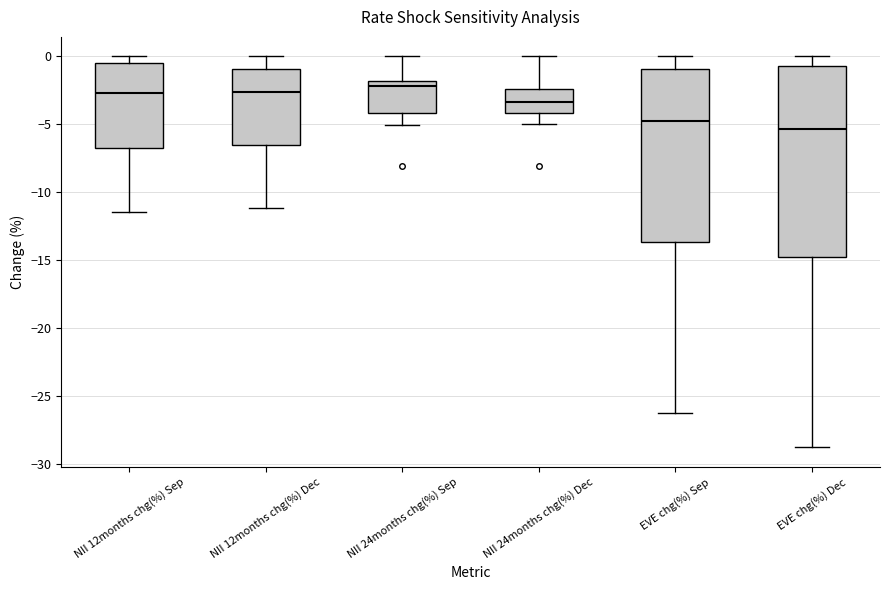

Where does the lower whisker of the box for NII 12months chg(%) Sep end on the y-axis? The values are not printed on the chart, so give them approximately, as read against the axis.

-11.5